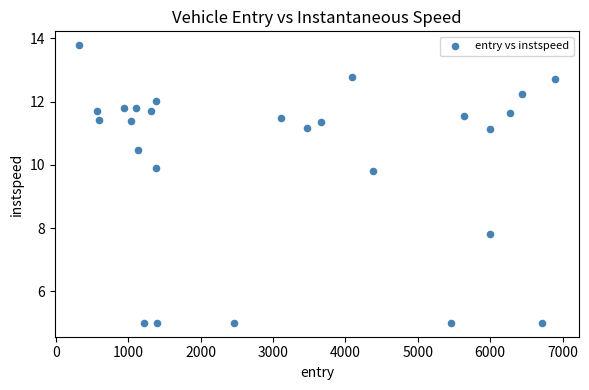

What Y value in the scatter plot is closest to 9?

9.8